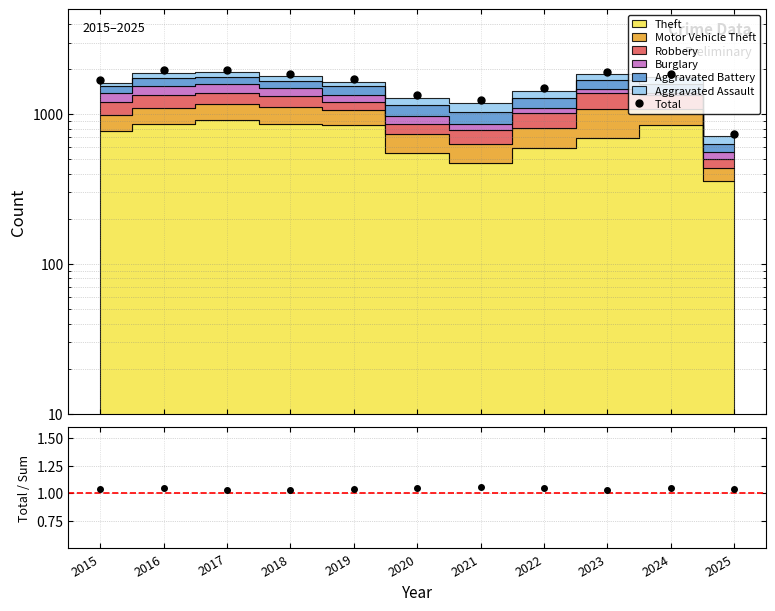

What is the sum of all Total values?

17764.0